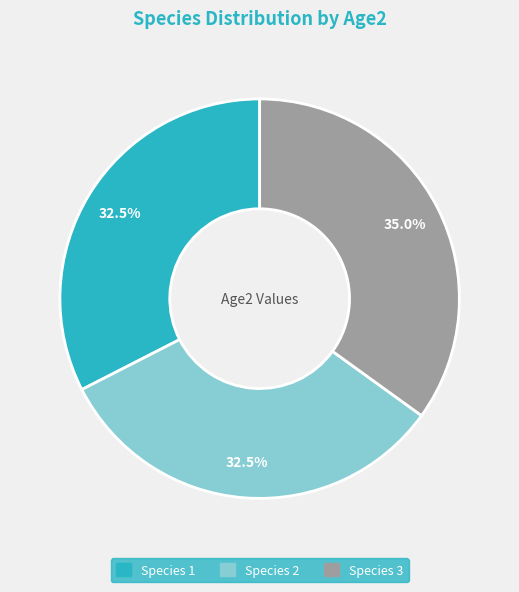

Does any single category account for the majority?

No